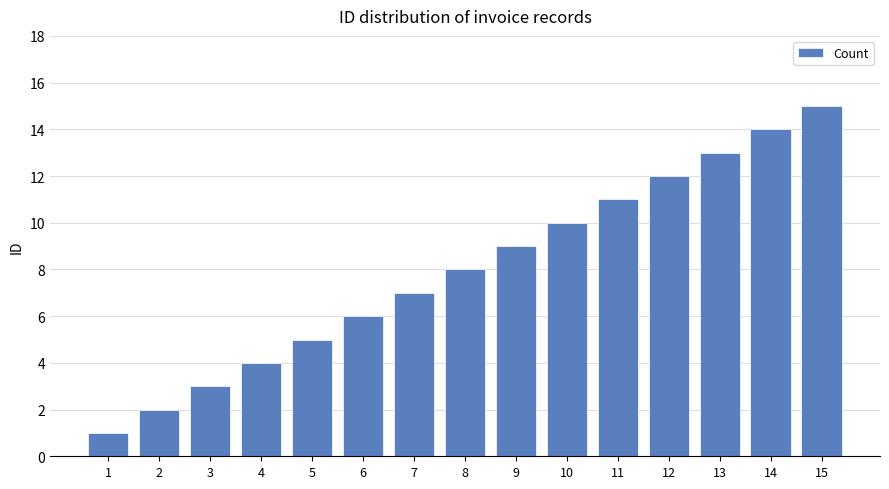

Reading left to right, transcribe all the data shown in this chart.

1=1	2=2	3=3	4=4	5=5	6=6	7=7	8=8	9=9	10=10	11=11	12=12	13=13	14=14	15=15